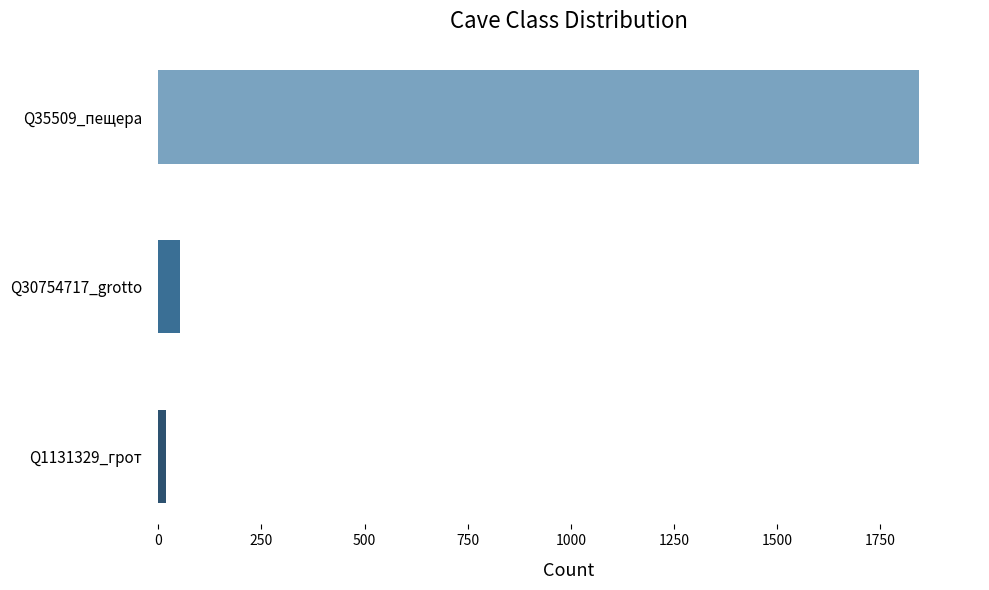

Are the bars grouped side by side (vs. stacked)?

No